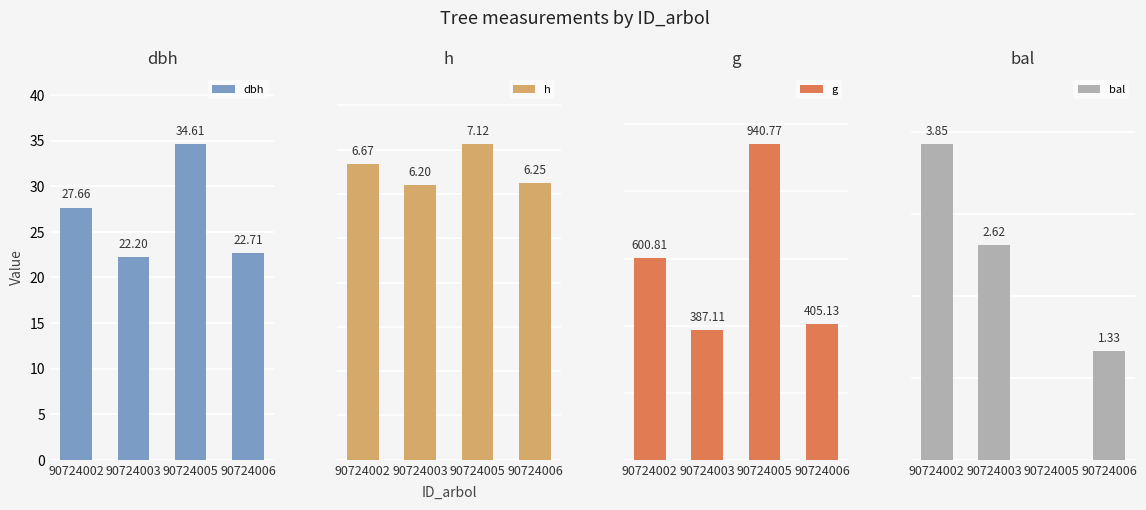

Rank the series at 90724002 from lowest to highest value.

bal, h, dbh, g